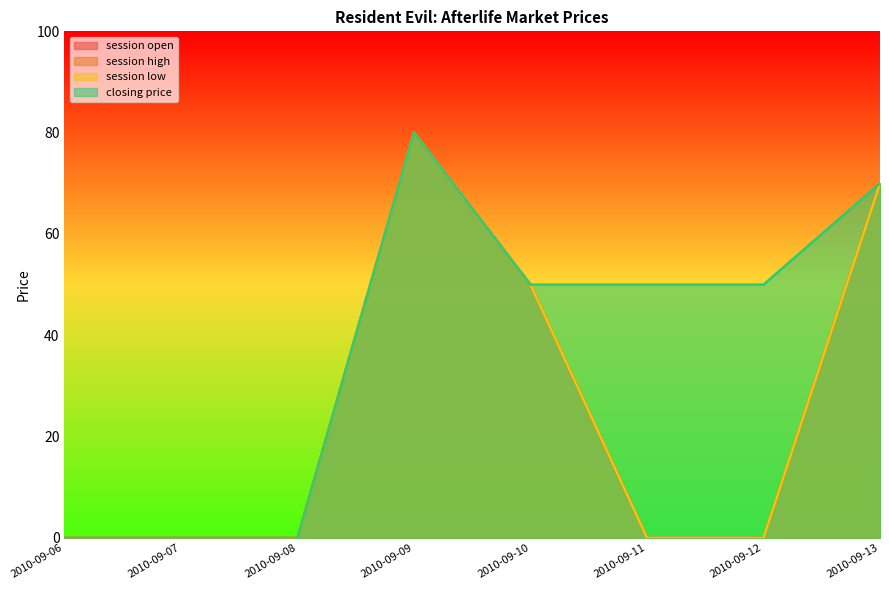

How many values in the session low series exceed 0?

3